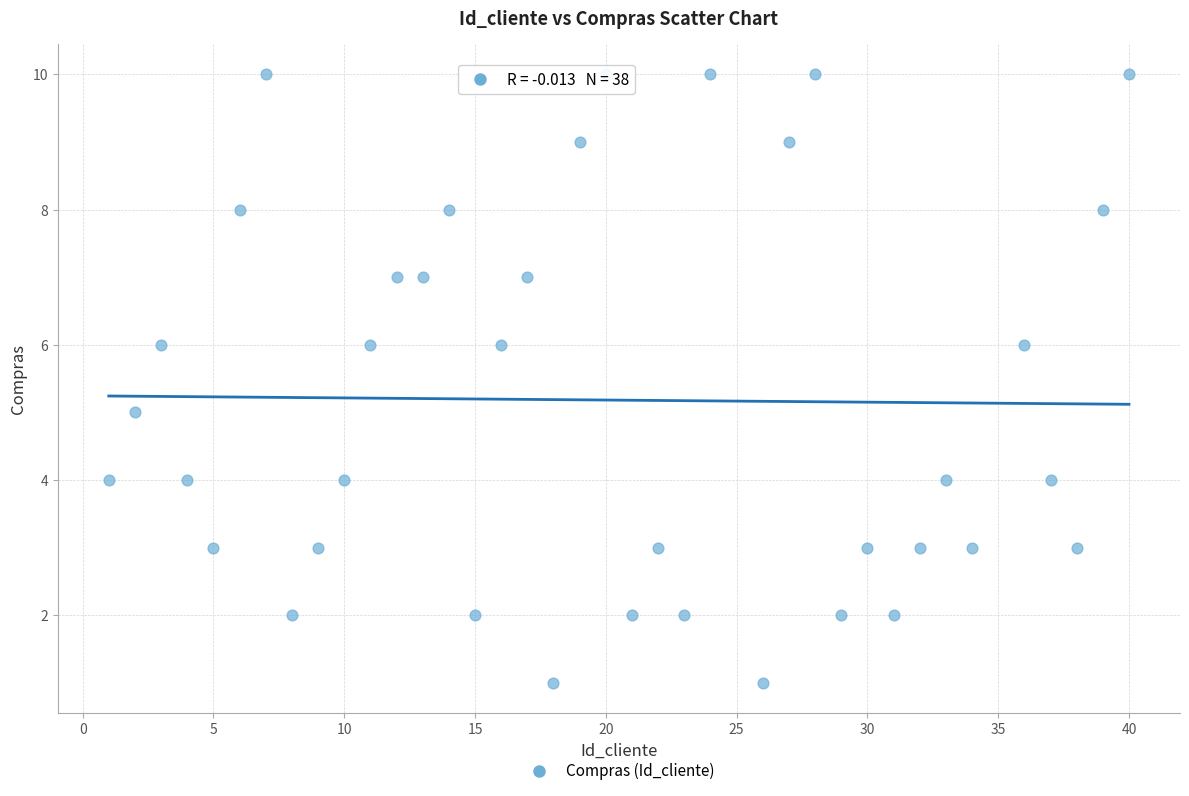

What is the range of Y values (max minus min)?

9